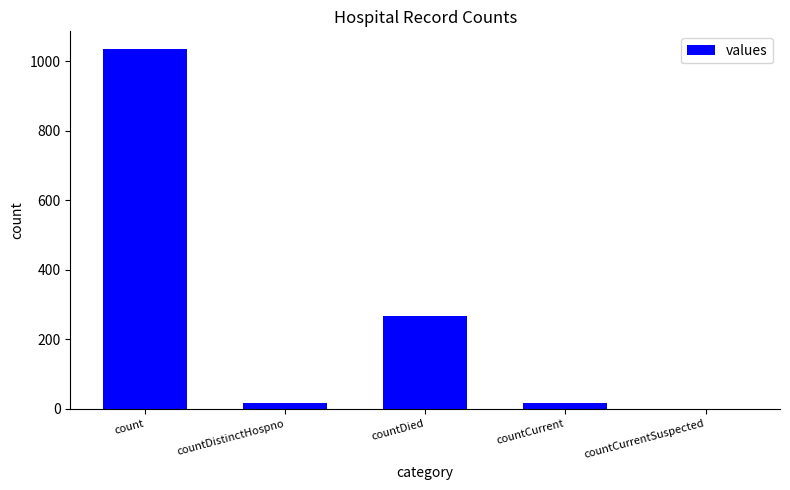

Does the chart contain stacked bars?

No